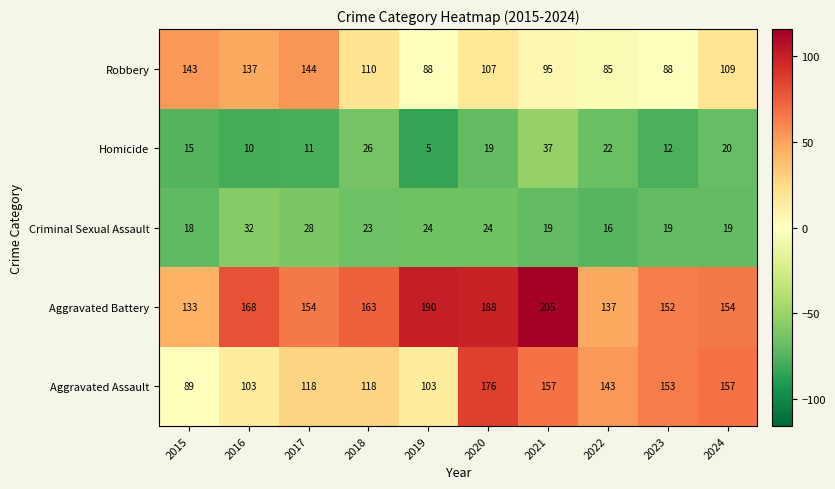

What is the difference between the maximum and second lowest values in the Homicide series?

27